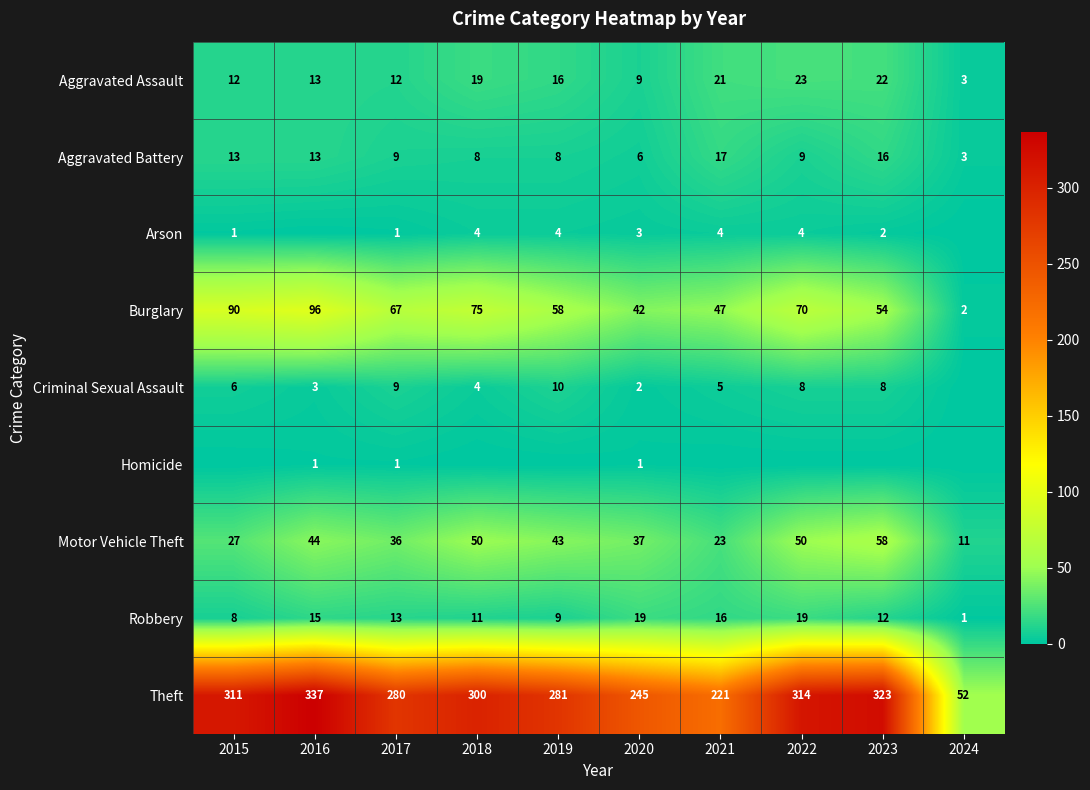

What is the spread (max minus min) of values at 2019?

281